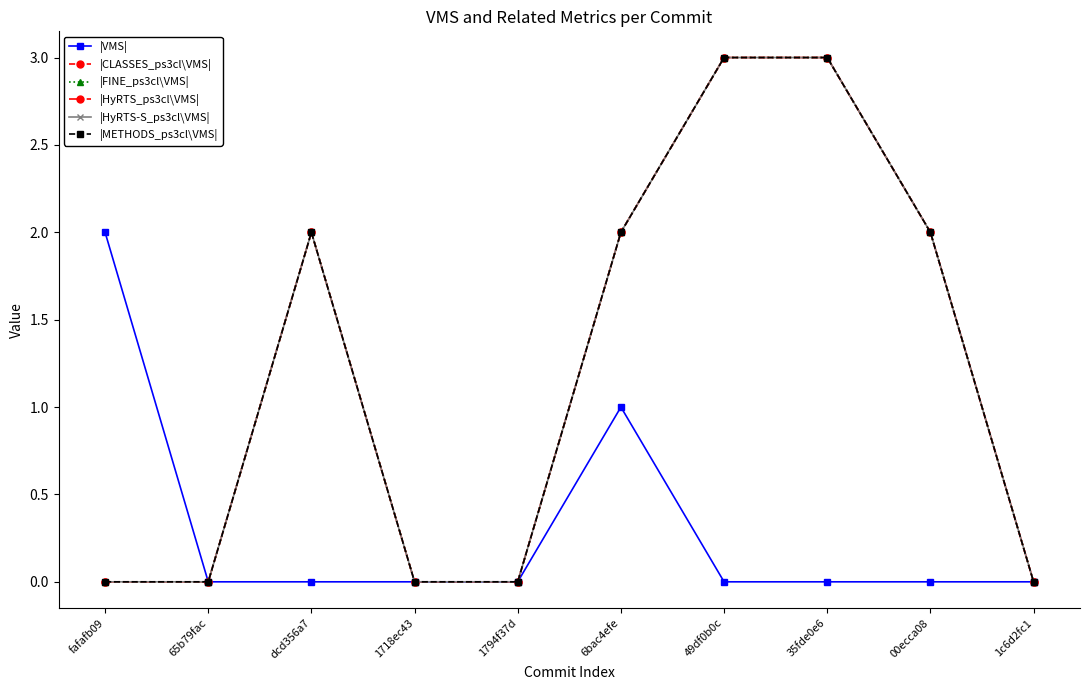

Is this an area chart (filled region under the line)?

No